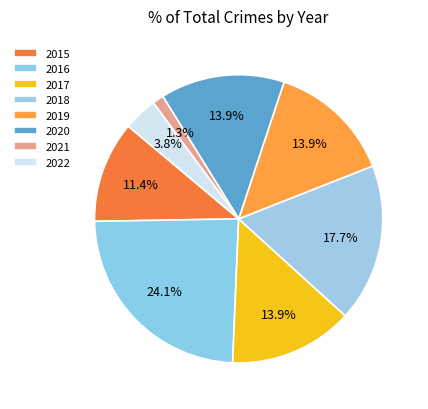

Does 2015 account for over 50% of the chart?

No